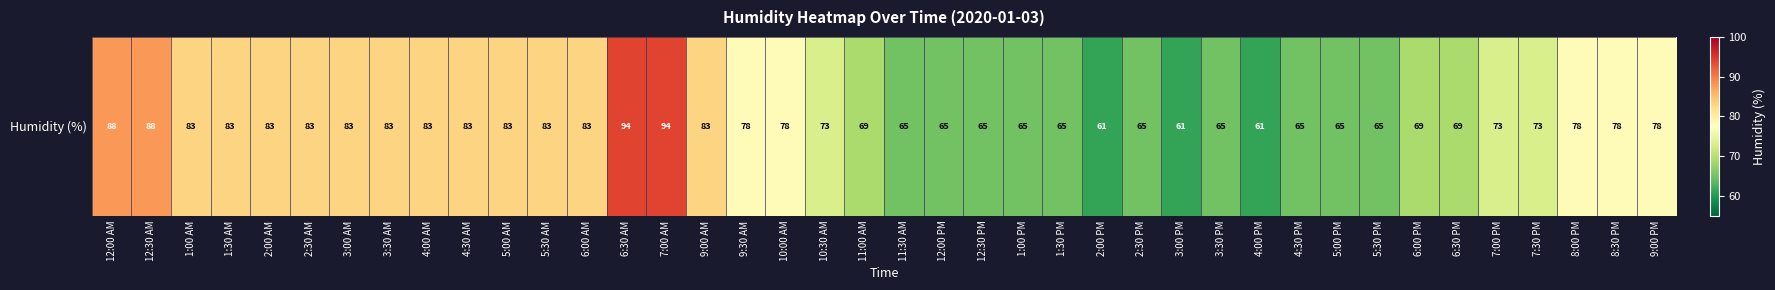

What is the difference between the values at 12:00 PM and 7:30 PM?

8